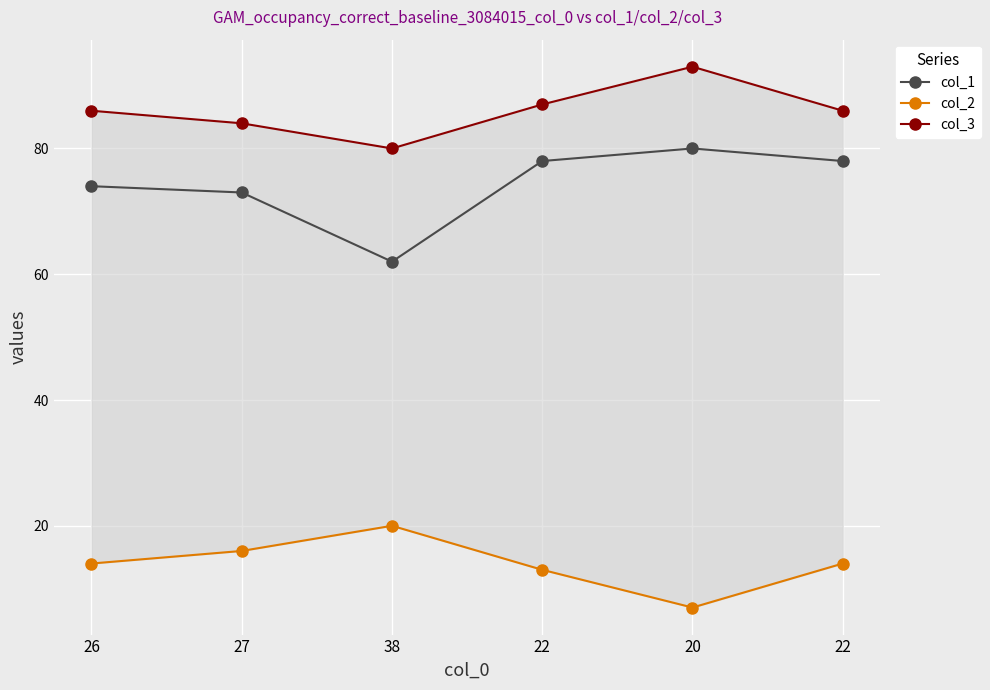

True or false: col_3 has a value of 50 at 22.

False